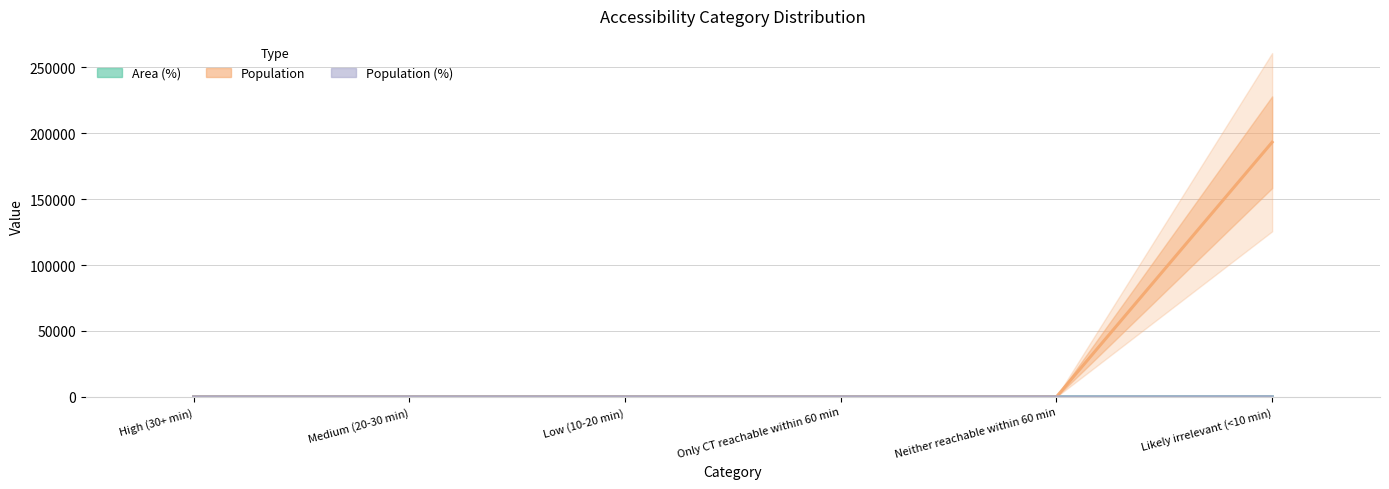

What position from the left is High (30+ min)?

1